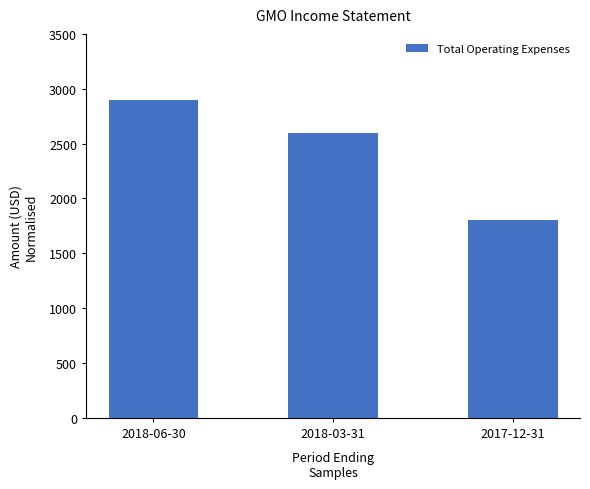

Rank the categories by value from highest to lowest.

2018-06-30, 2018-03-31, 2017-12-31